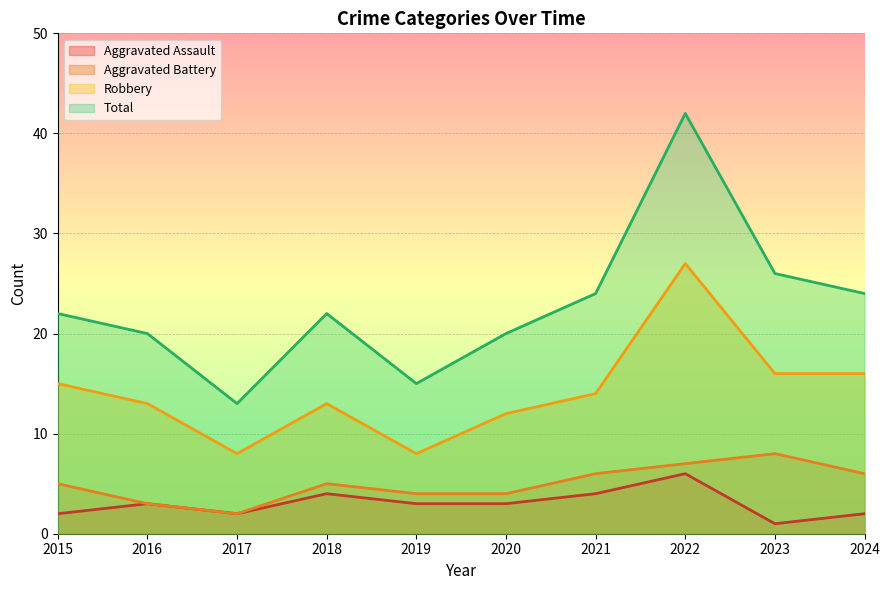

True or false: Aggravated Battery and Total cross at least once.

False